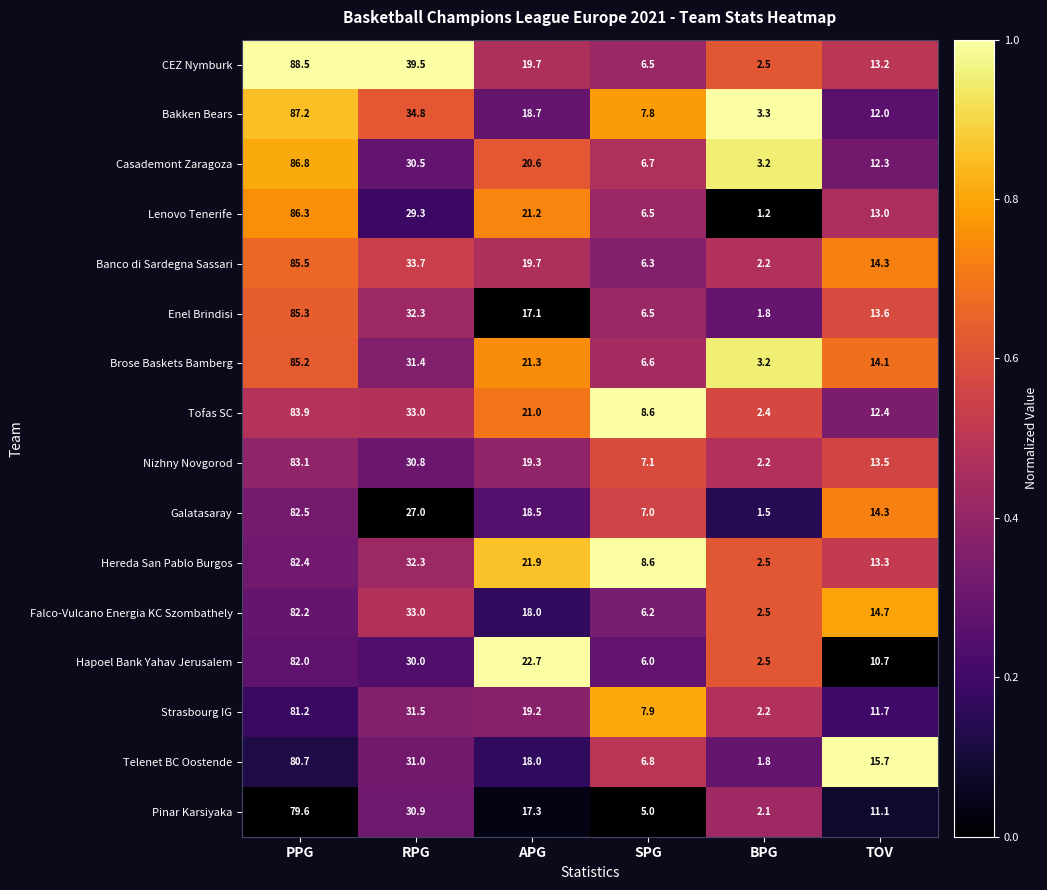

The value of Falco-Vulcano Energia KC Szombathely at PPG is 82.2. True or false?

True